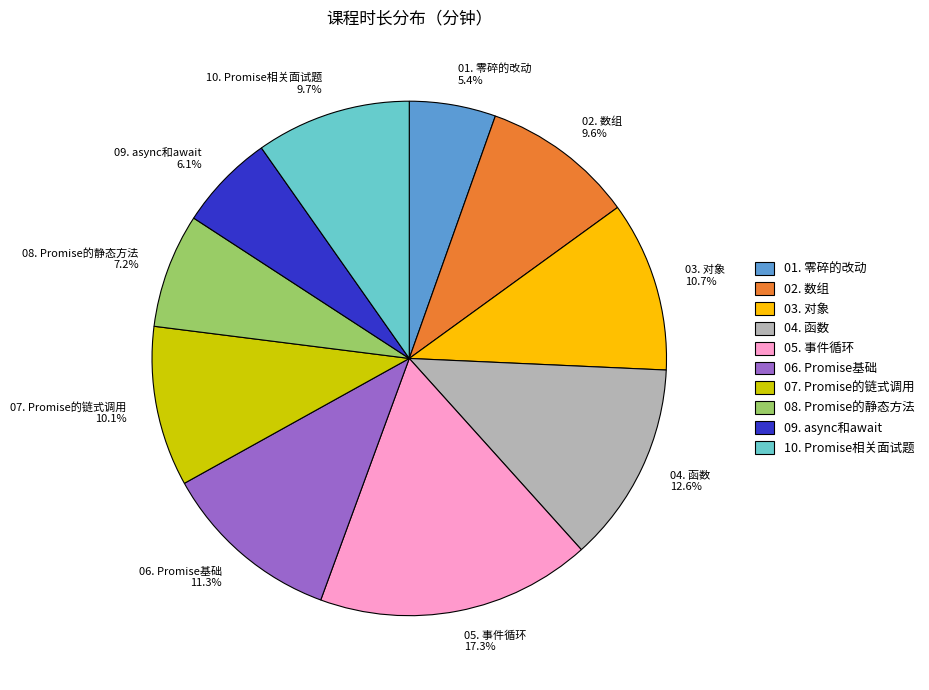

Is 10. Promise相关面试题 the majority of the pie?

No